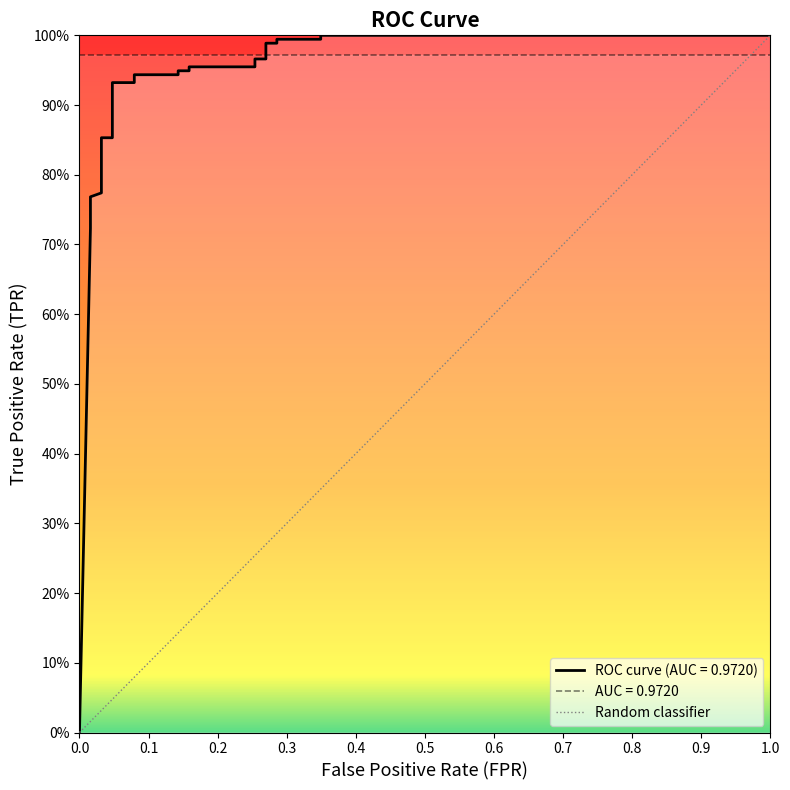

True or false: fpr and tpr cross at least once.

False